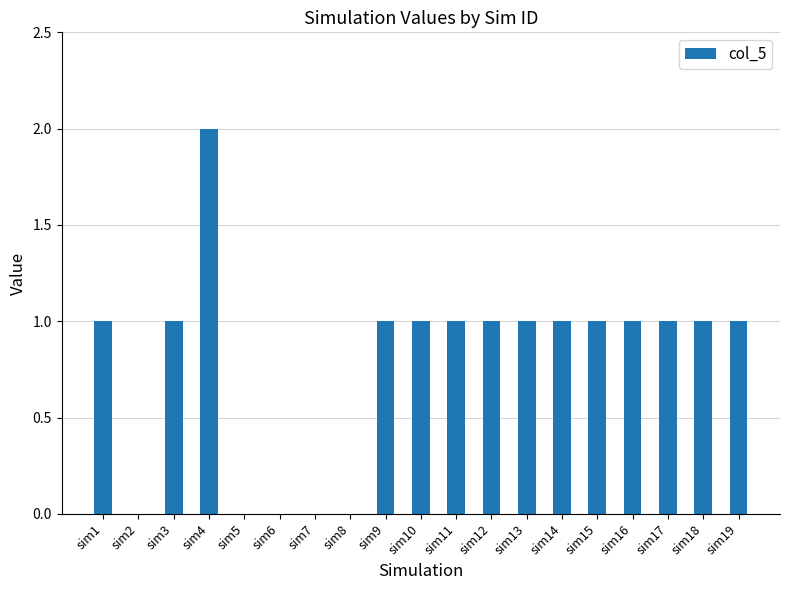

At which category does the chart reach its peak across all series?

sim4